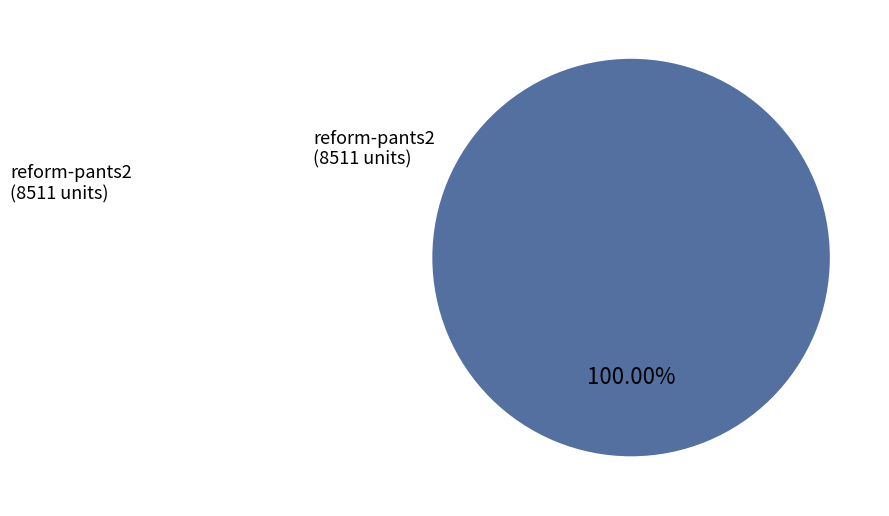

Is there any slice that represents more than half of the pie?

Yes